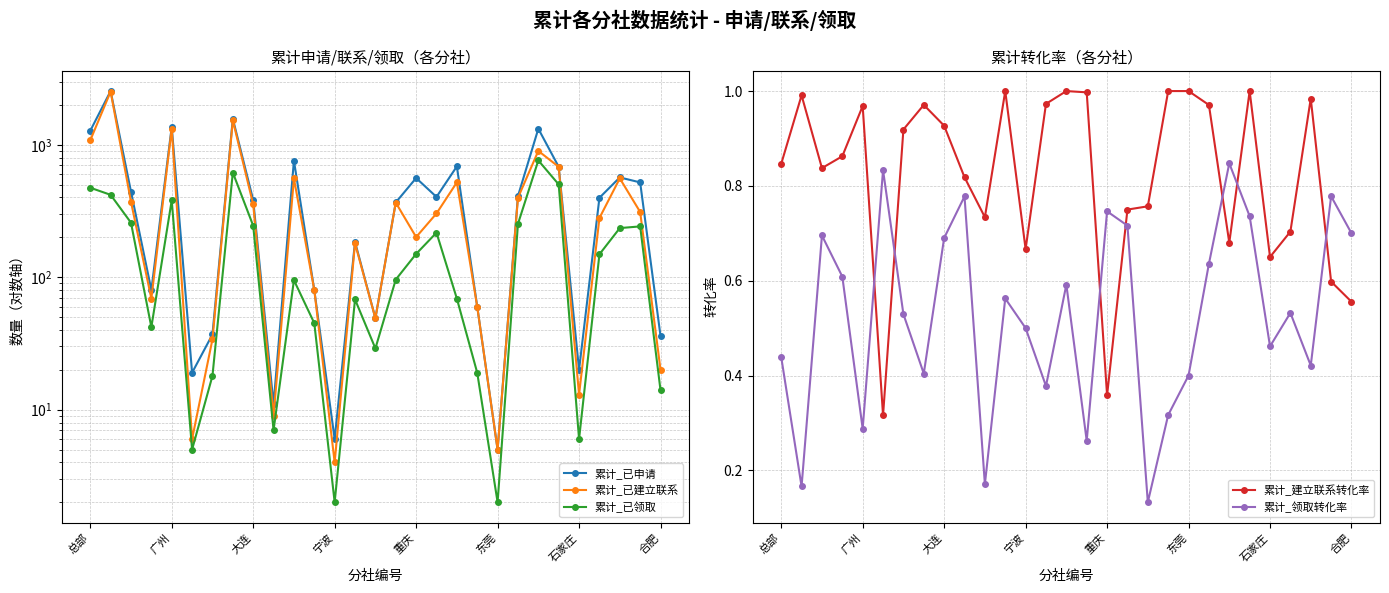

How many interior local valleys does the 累计_建立联系转化率 series have?

7